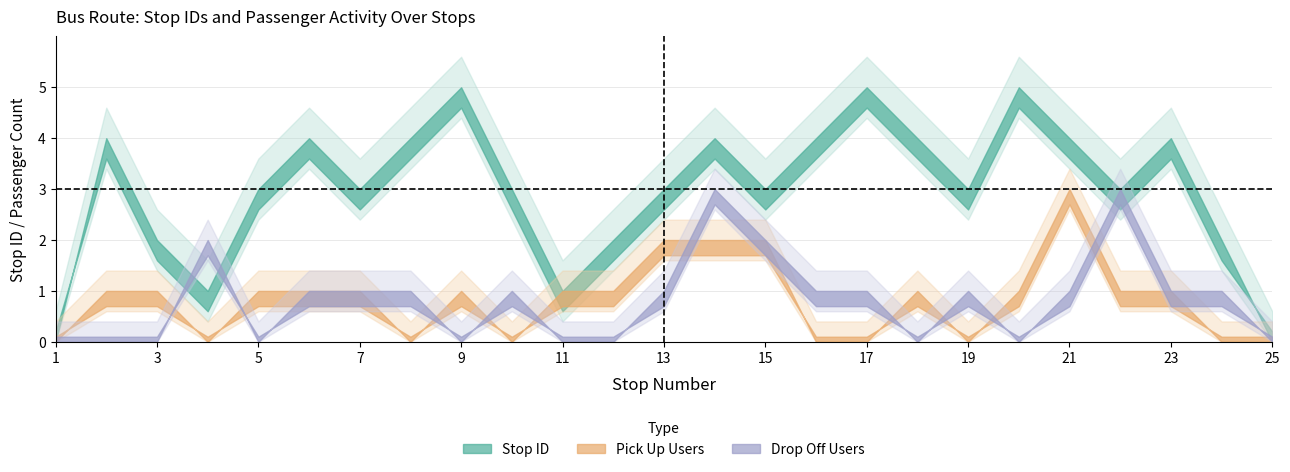

How many categories are shown in the chart?

25